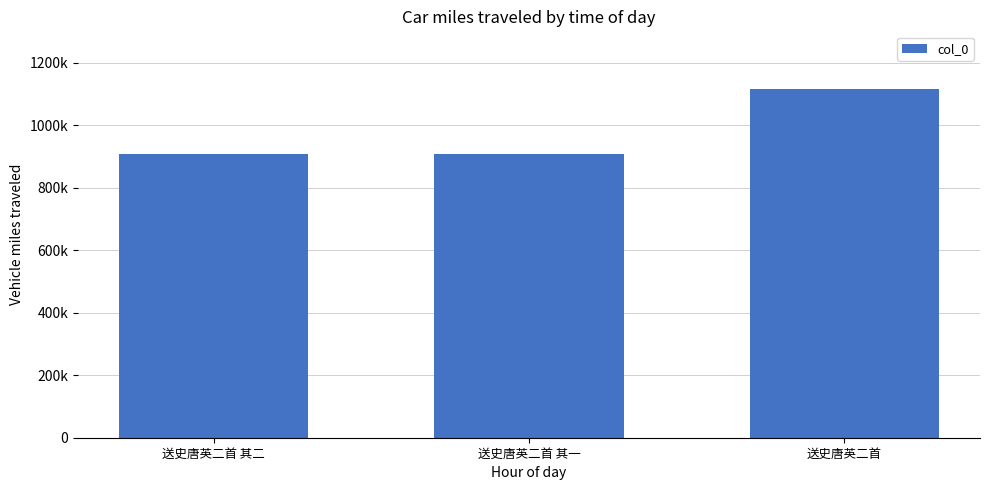

Does the chart contain any negative values?

No